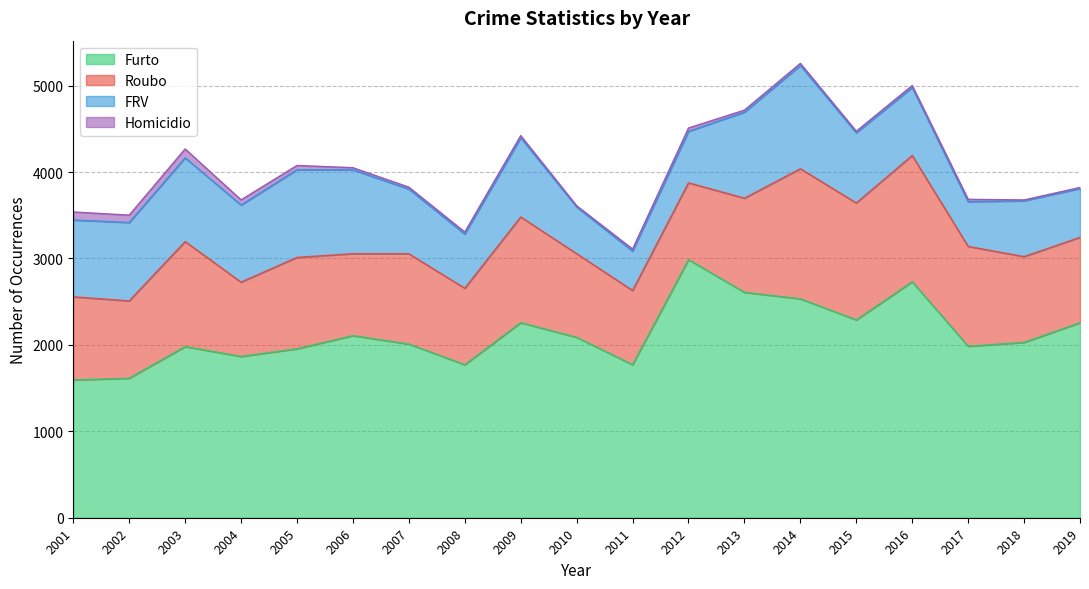

How many intersections are there between Roubo and FRV?

6